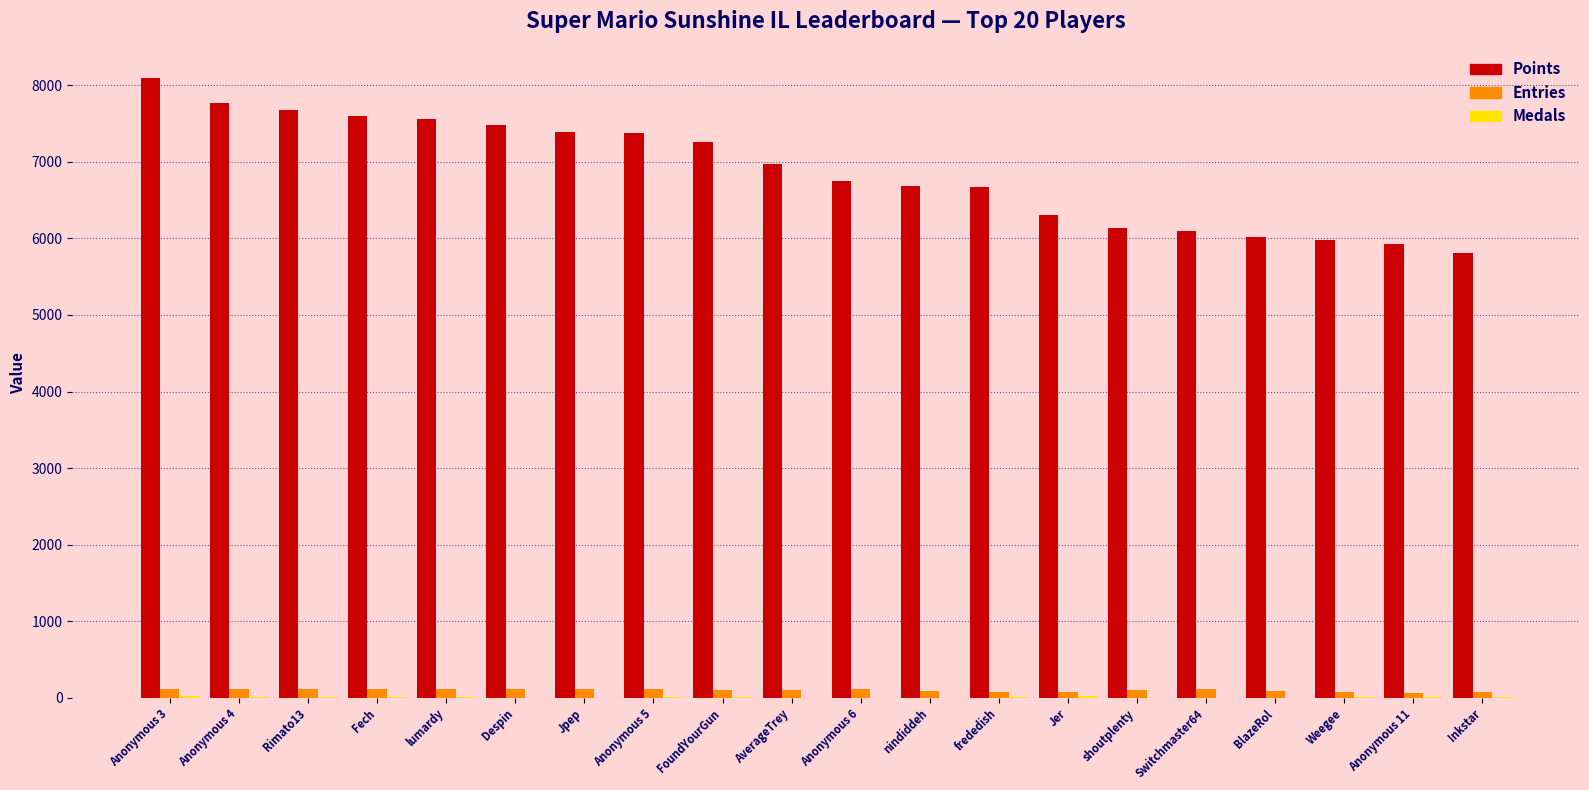

The value of Points at Anonymous 4 is 1604. True or false?

False